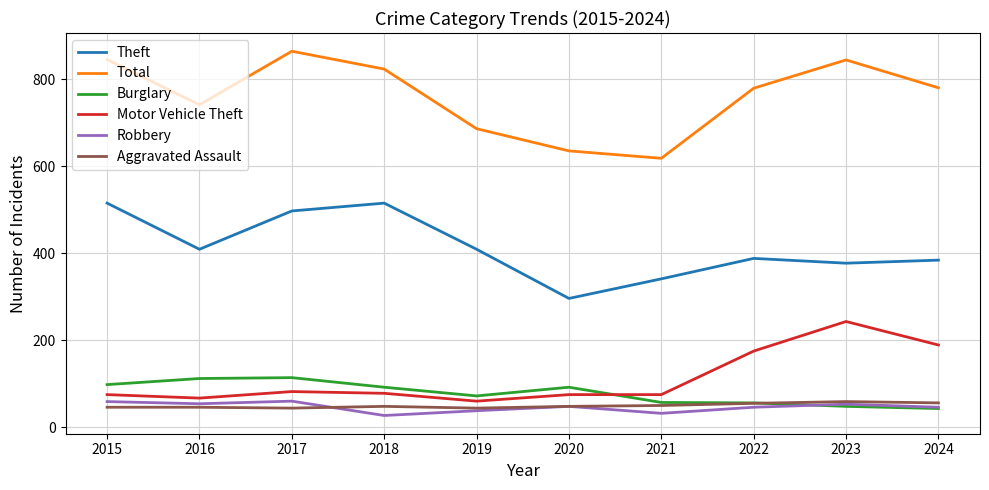

Is the value of Motor Vehicle Theft at 2019 greater than the value of Burglary at 2015?

No